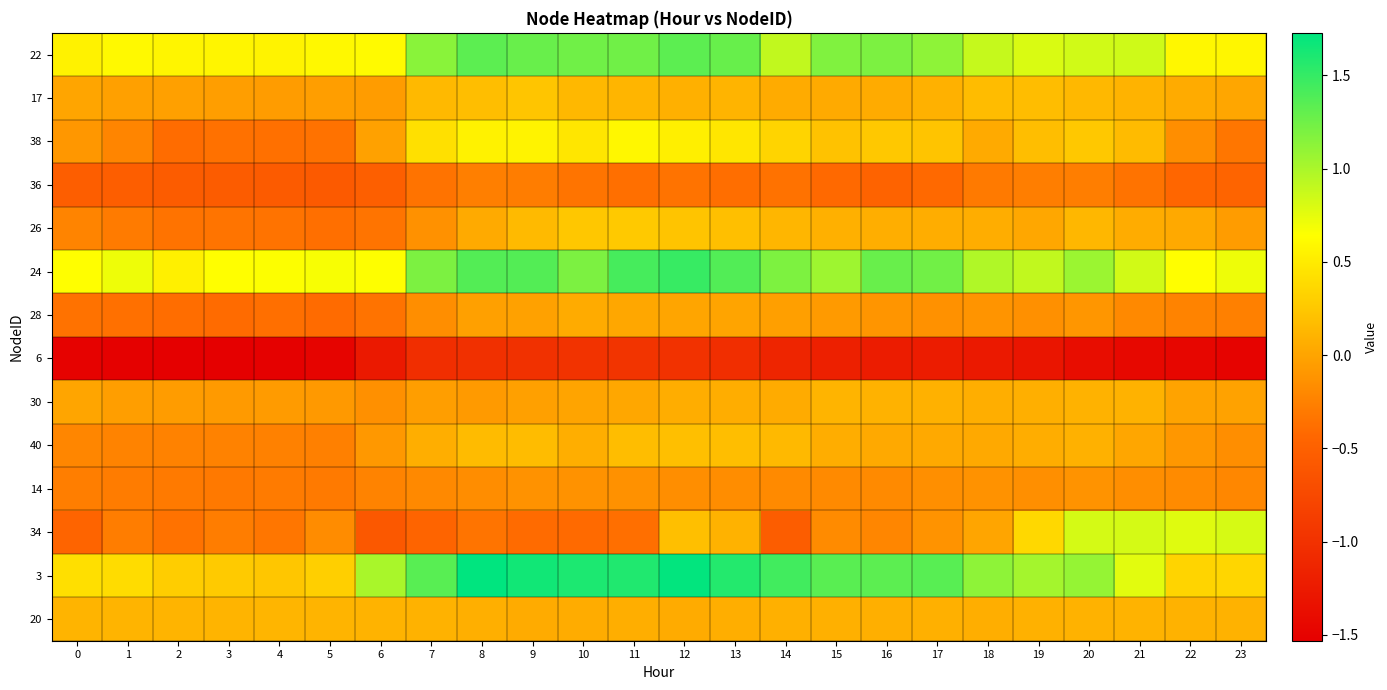

At how many categories does at least one series exceed 0?

24